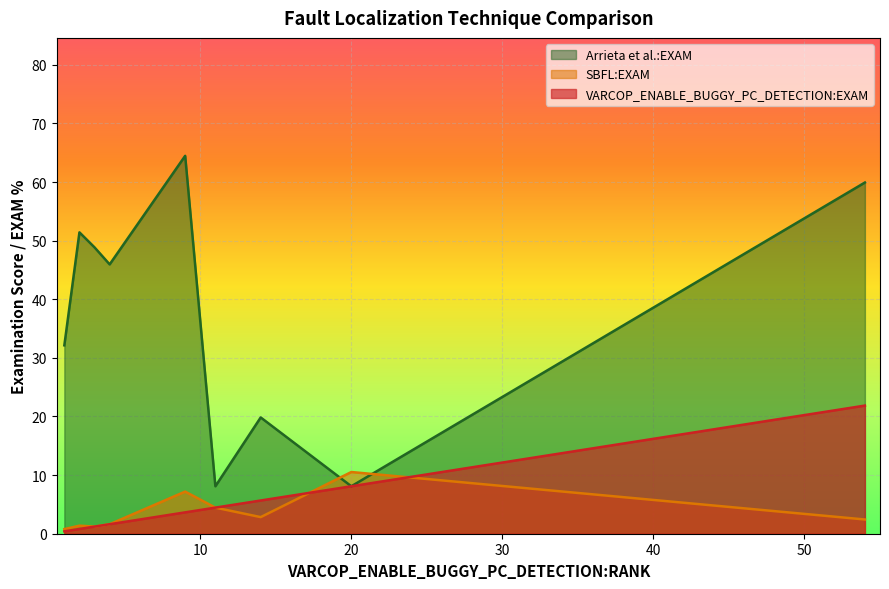

Which series has the largest total across all categories?

Arrieta et al.:EXAM